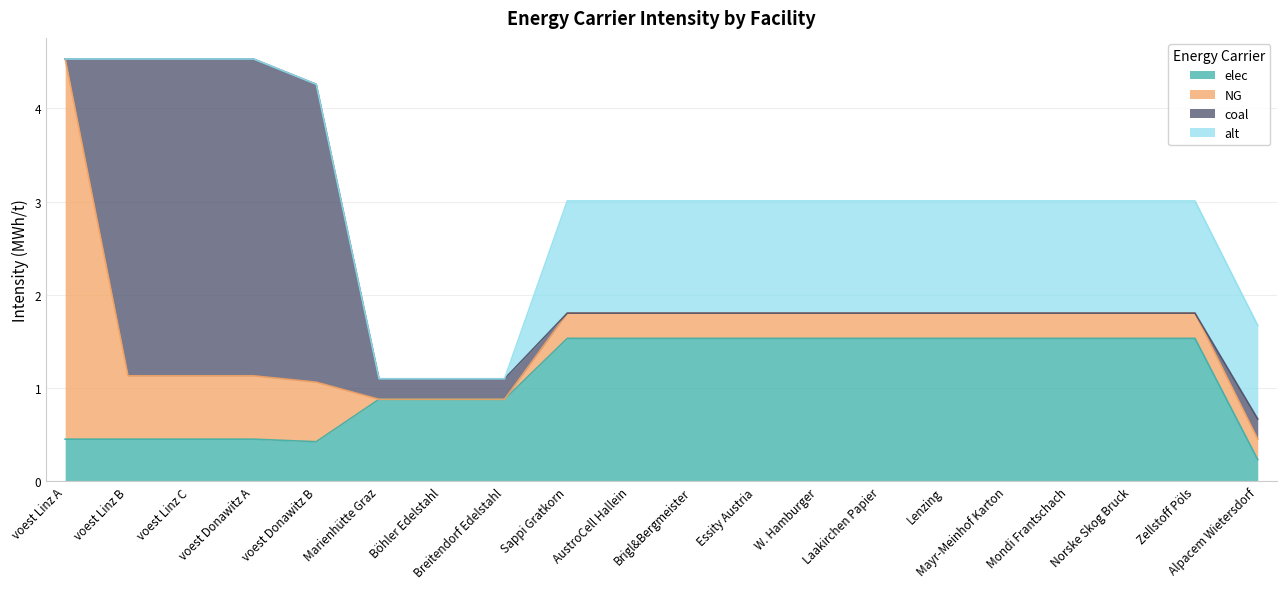

What is the sum of all elec values?

22.0